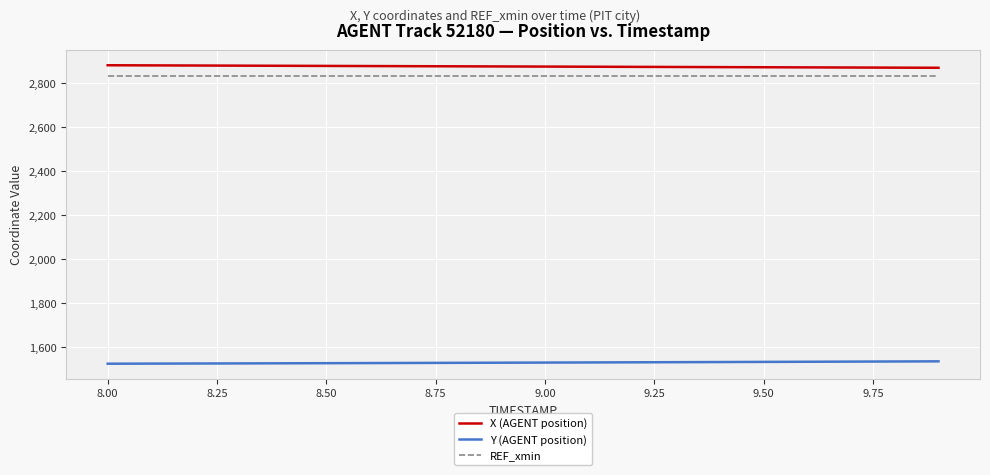

True or false: Y (AGENT position) and X (AGENT position) intersect in this chart.

False